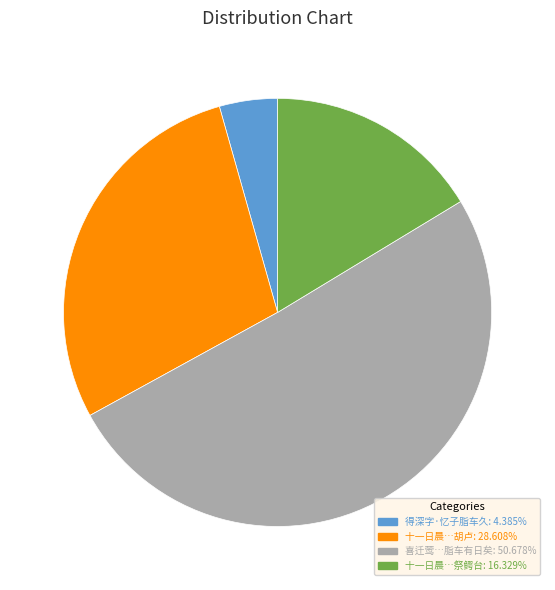

Is there a majority slice in this chart?

Yes